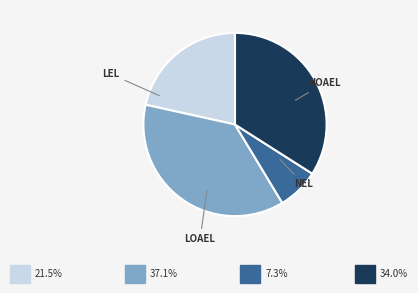

Is there any slice that represents more than half of the pie?

No